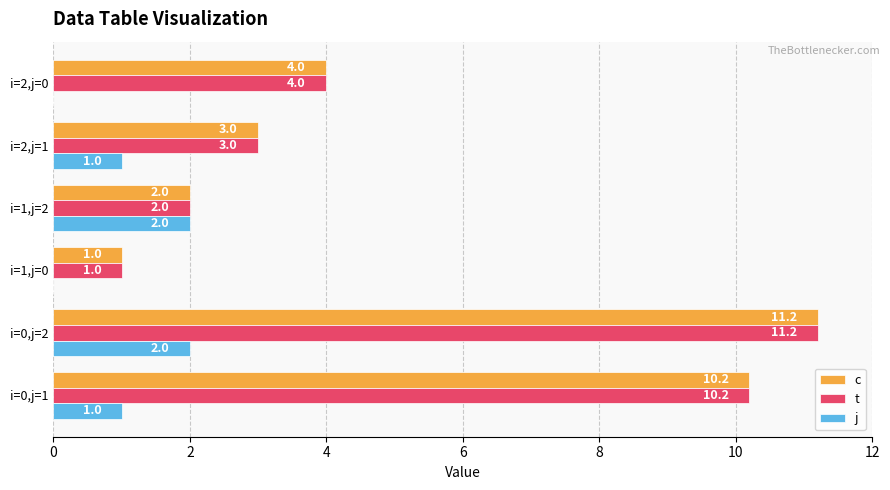

What is the total value across all series at i=2,j=0?

8.0